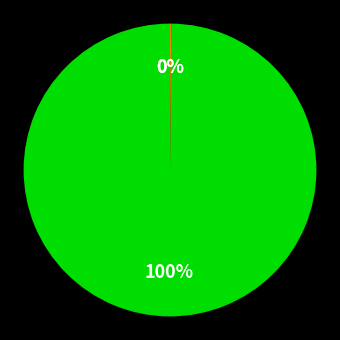

To the nearest percent, what is the average slice percentage?

33%